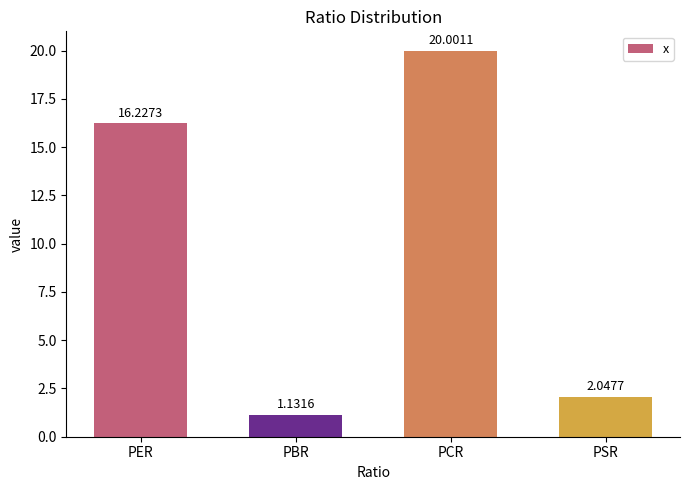

How many values are below 16?

2